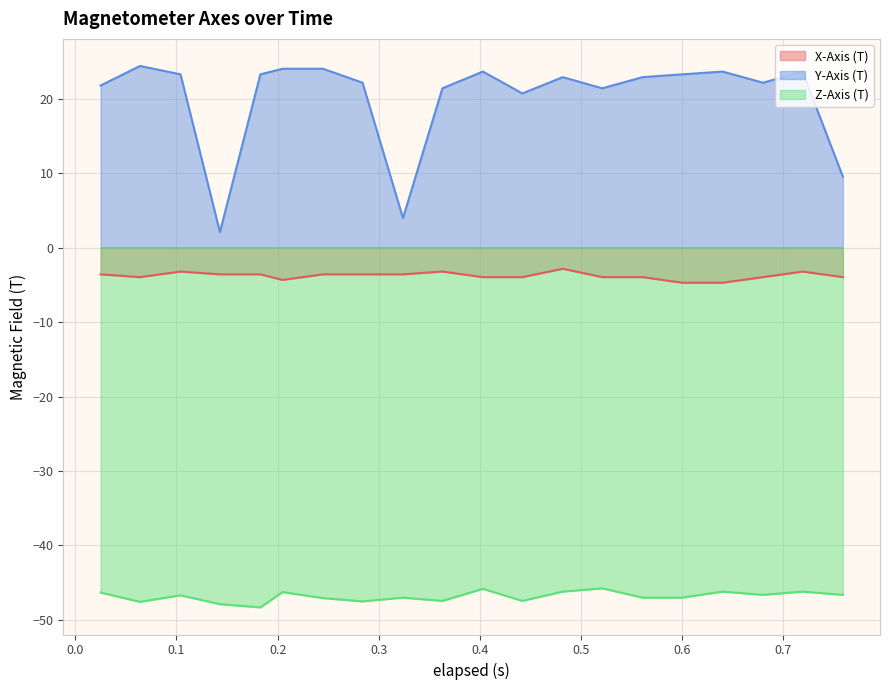

What is the label of the 9th point from the right?

0.442